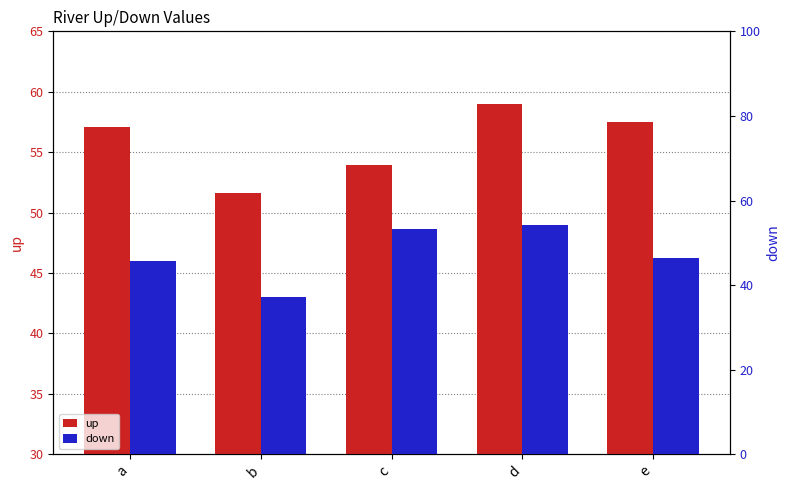

Which series has the largest range (max minus min)?

down